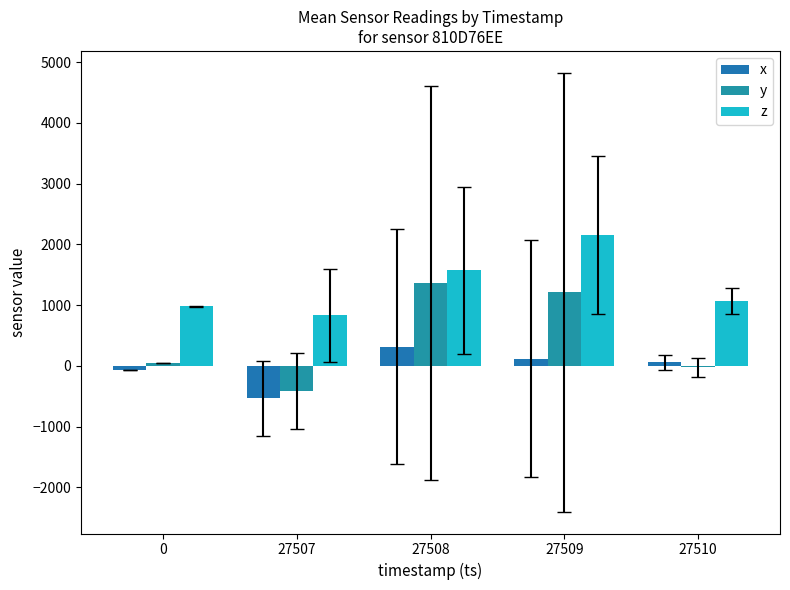

What is the sum of all x values?

-108.3